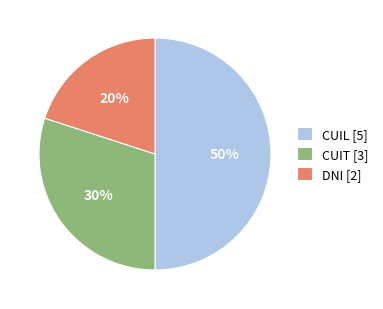

Approximately how many times larger is the value at DNI [2] compared to CUIT [3]?

0.7